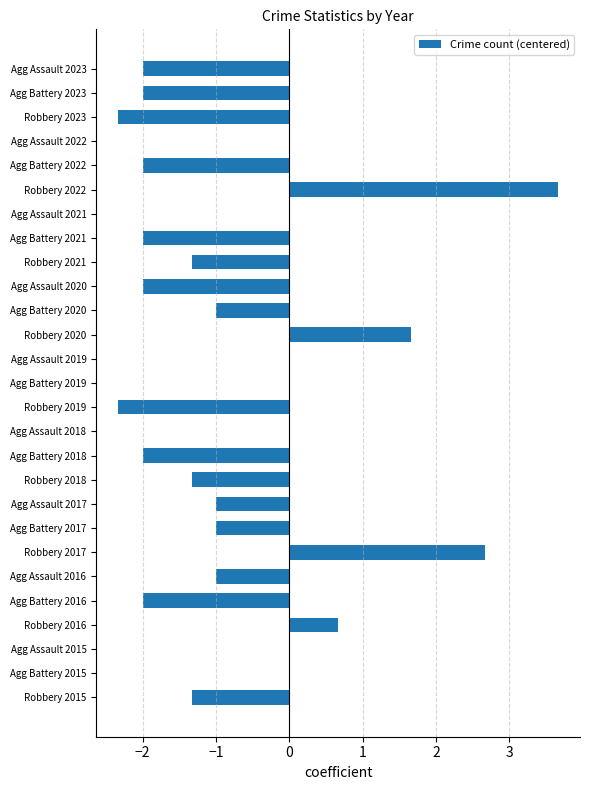

Reading bottom to top, list all the values displayed in this chart.

Robbery 2015=-1.3	Agg Battery 2015=0.0	Agg Assault 2015=0.0	Robbery 2016=0.7	Agg Battery 2016=-2.0	Agg Assault 2016=-1.0	Robbery 2017=2.7	Agg Battery 2017=-1.0	Agg Assault 2017=-1.0	Robbery 2018=-1.3	Agg Battery 2018=-2.0	Agg Assault 2018=0.0	Robbery 2019=-2.3	Agg Battery 2019=0.0	Agg Assault 2019=0.0	Robbery 2020=1.7	Agg Battery 2020=-1.0	Agg Assault 2020=-2.0	Robbery 2021=-1.3	Agg Battery 2021=-2.0	Agg Assault 2021=0.0	Robbery 2022=3.7	Agg Battery 2022=-2.0	Agg Assault 2022=0.0	Robbery 2023=-2.3	Agg Battery 2023=-2.0	Agg Assault 2023=-2.0